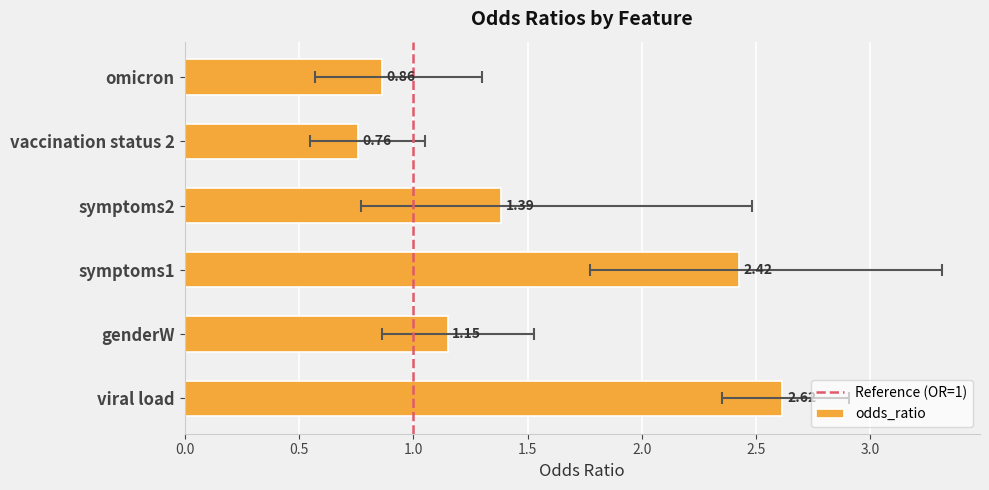

What is the maximum value shown in the chart?

2.6